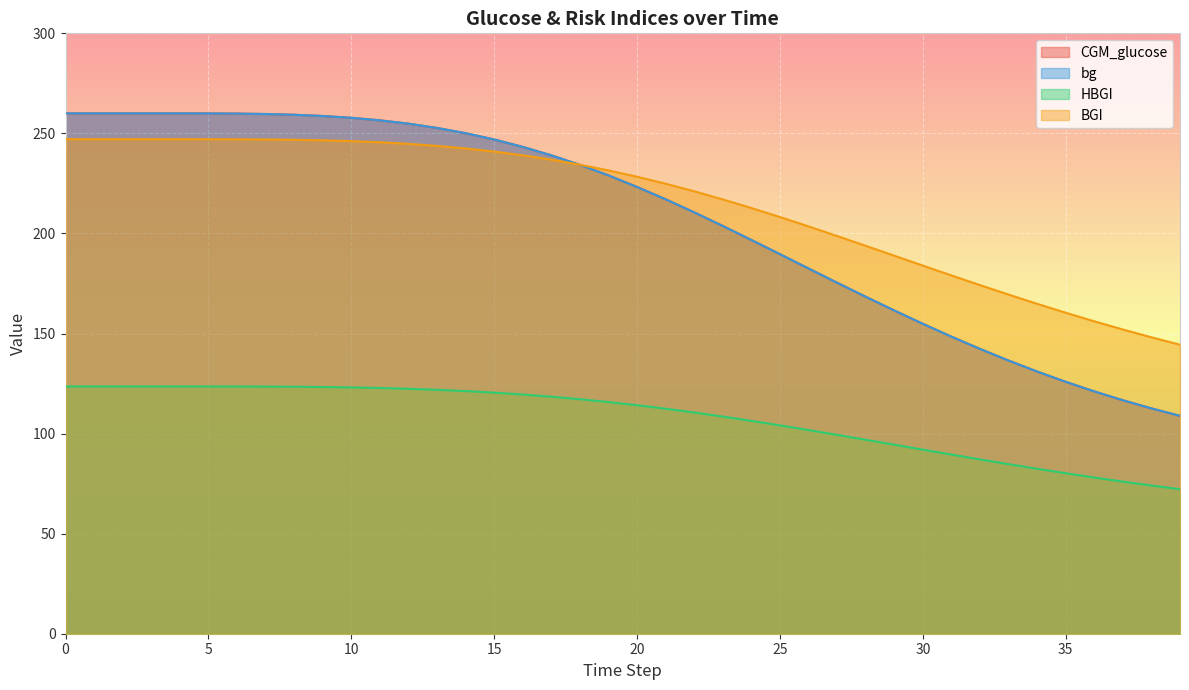

How many values in the HBGI series exceed 115?

20